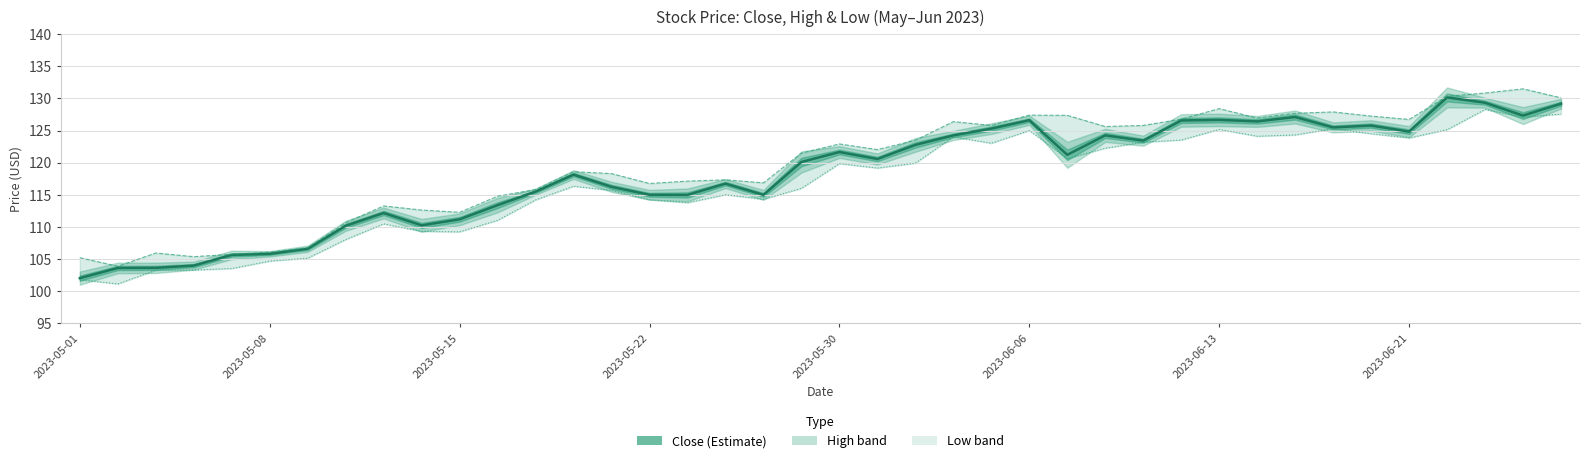

What is the greatest value displayed?

131.5